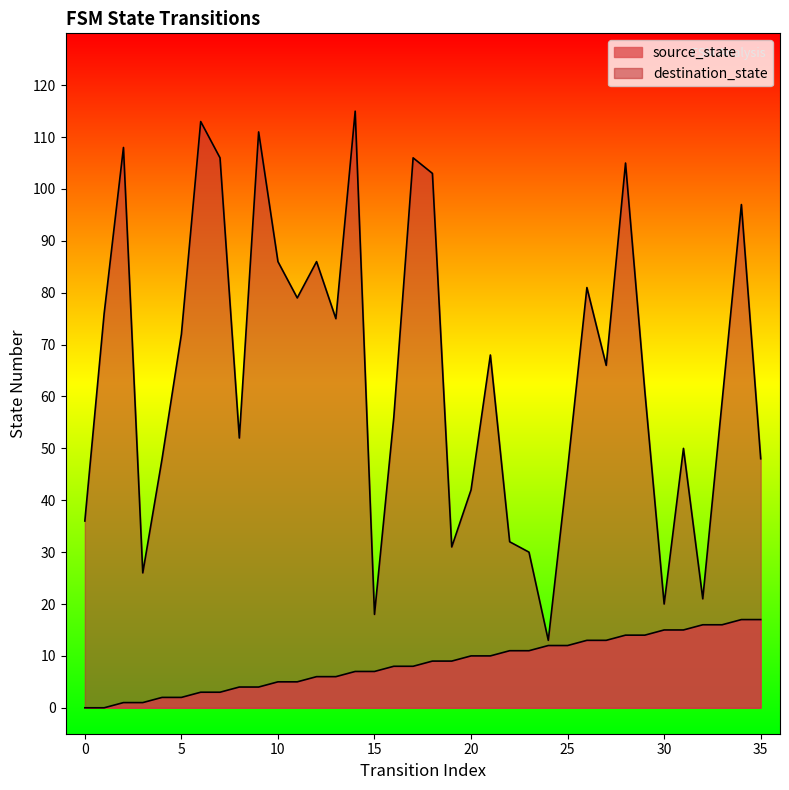

Does the chart display data point markers on the line(s)?

No